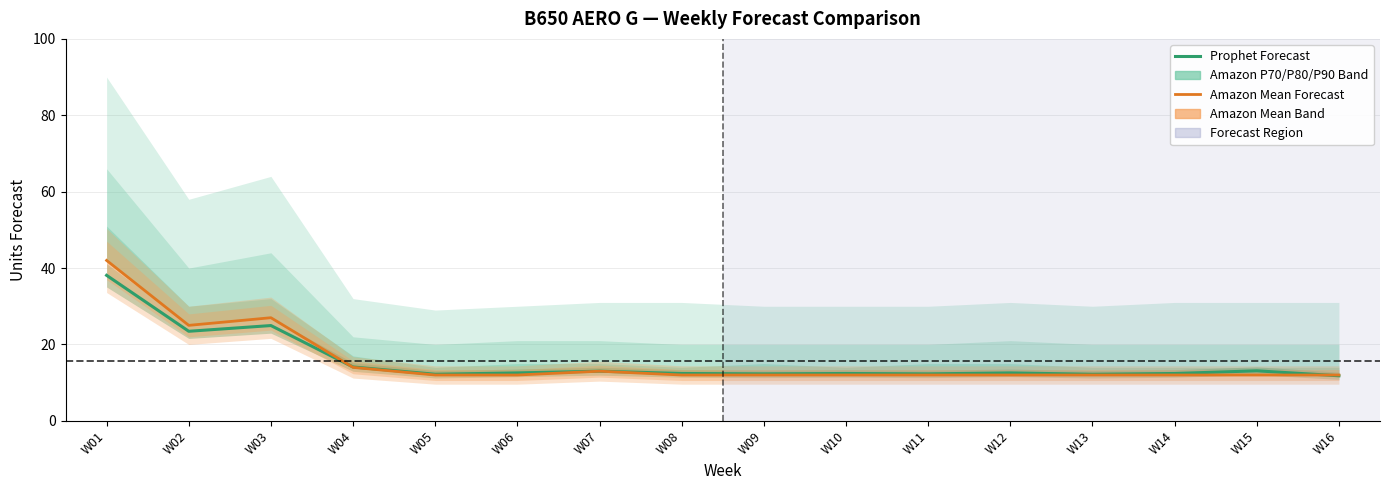

Which series changed the most between W11 and W12?

Prophet Forecast